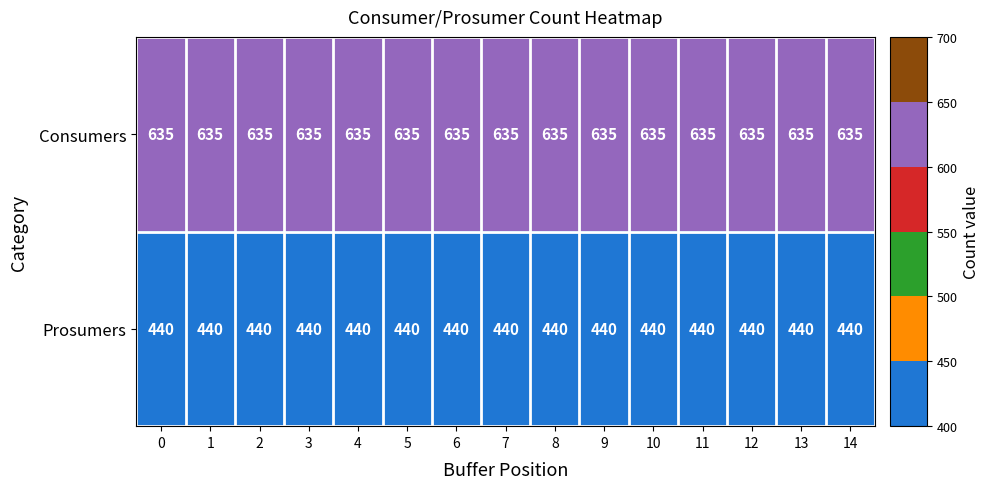

What is the average value of the Consumers series?

635